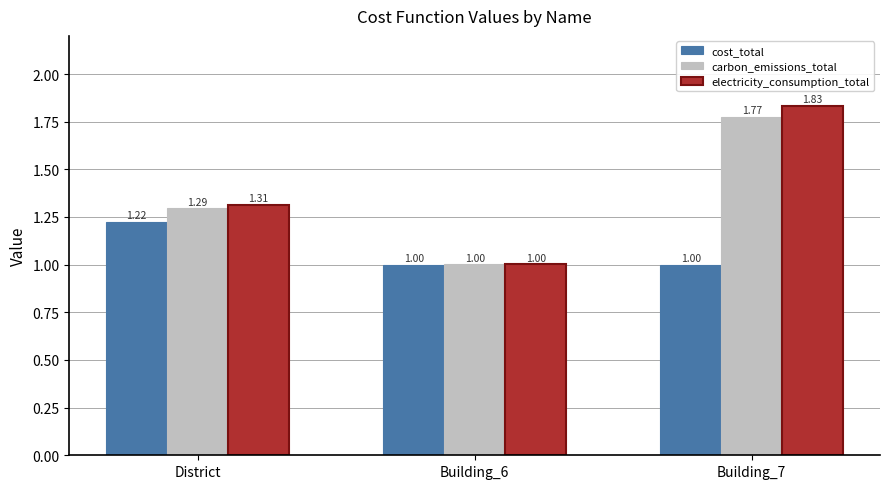

True or false: carbon_emissions_total has a value of 0.4 at Building_7.

False